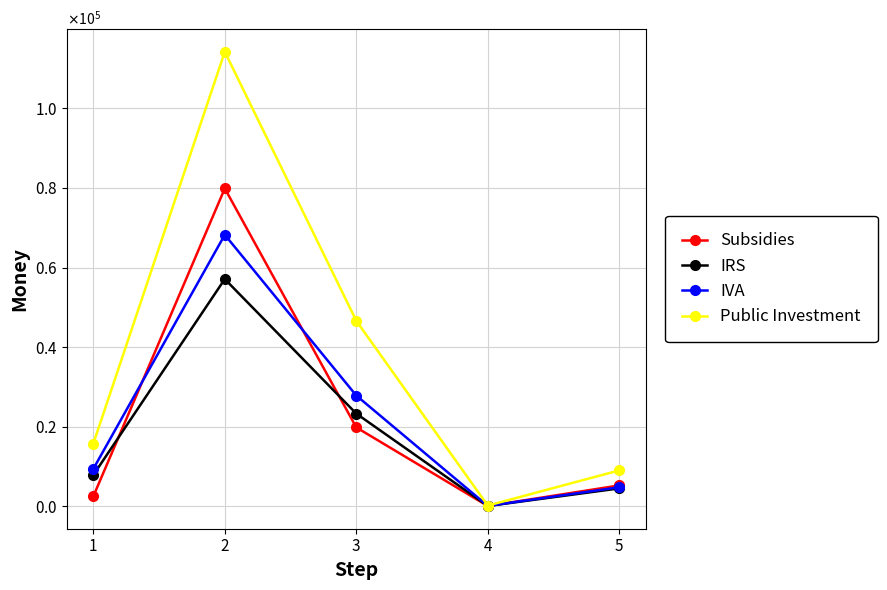

Is this an area chart (filled region under the line)?

No